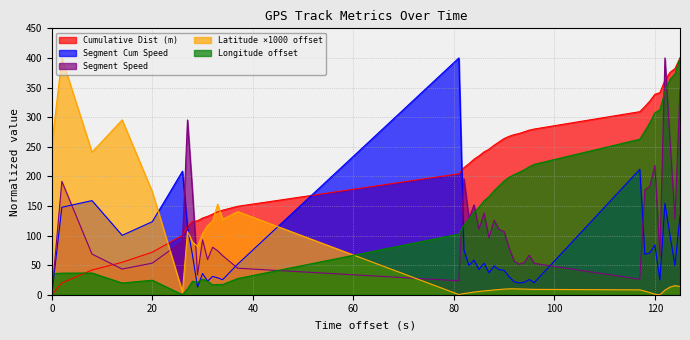

Which series has the largest total across all categories?

Cumulative Dist (m)